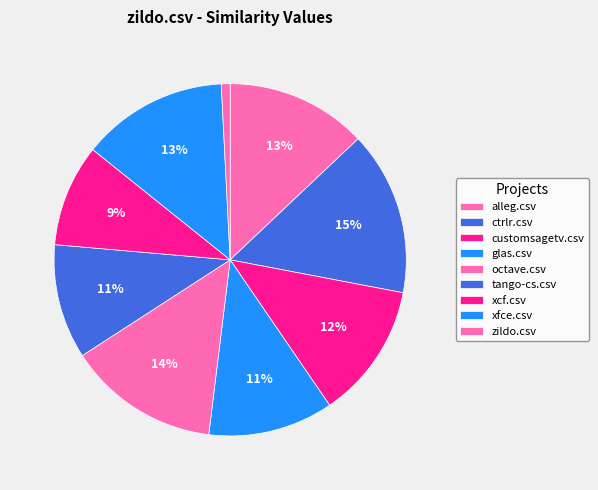

Is there a majority slice in this chart?

No